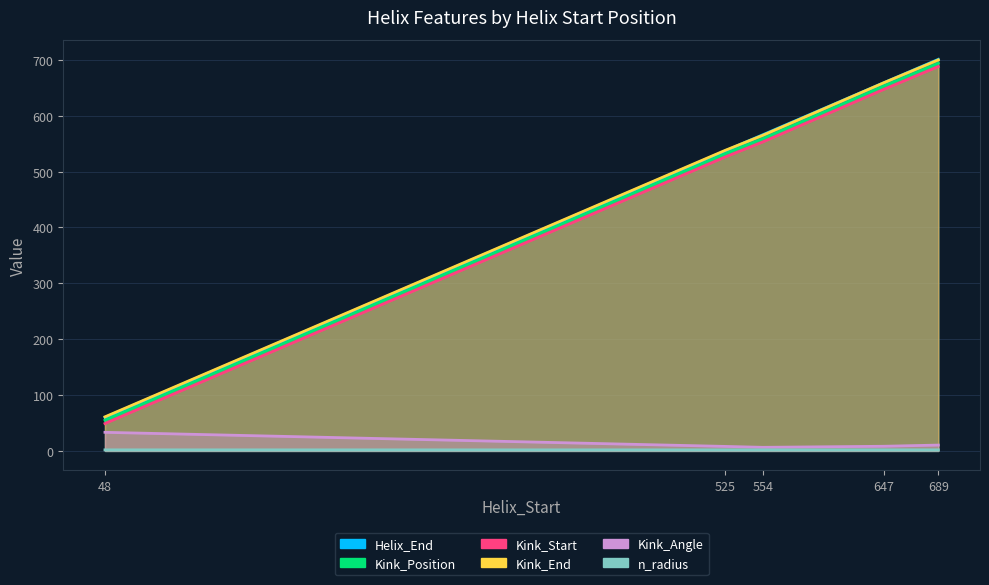

Between 647 and 689, which series saw the biggest shift?

Helix_End